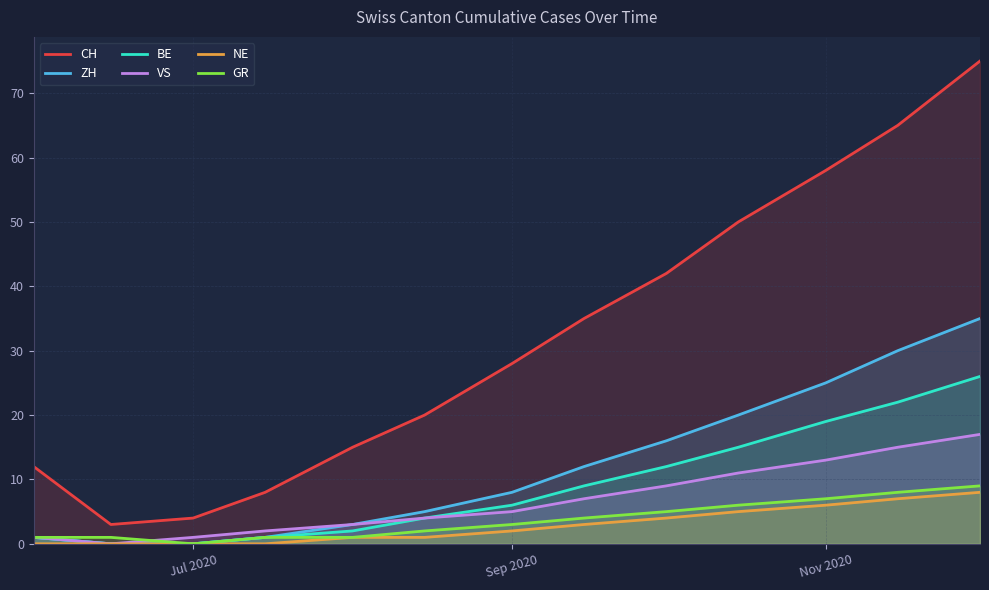

What value does the GR series have at Jul 2020?

0